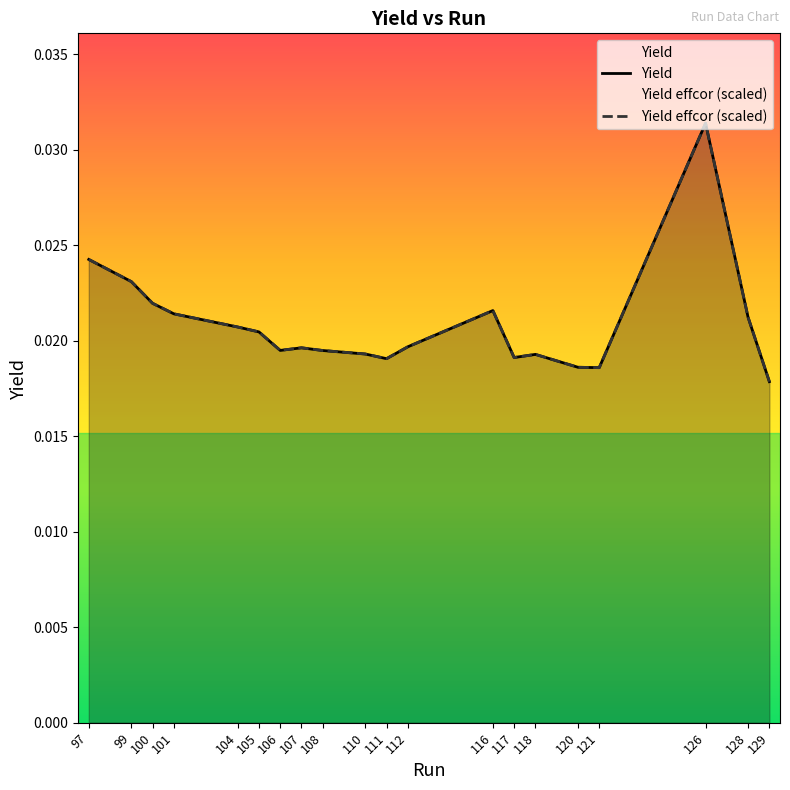

Rank the series at 101 from lowest to highest value.

Yield effcor (scaled), Yield